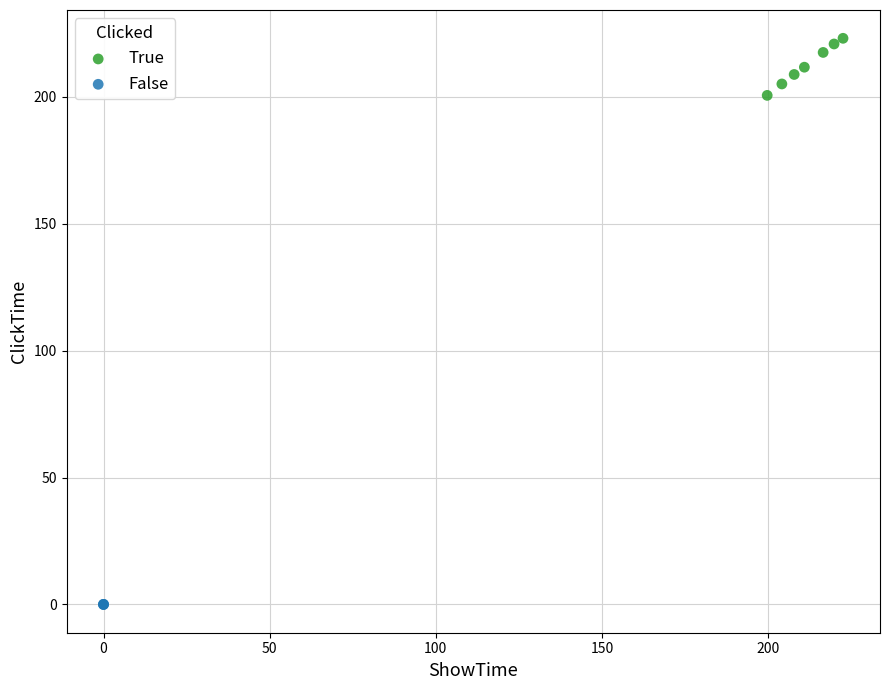

Which series reaches the minimum Y coordinate?

False